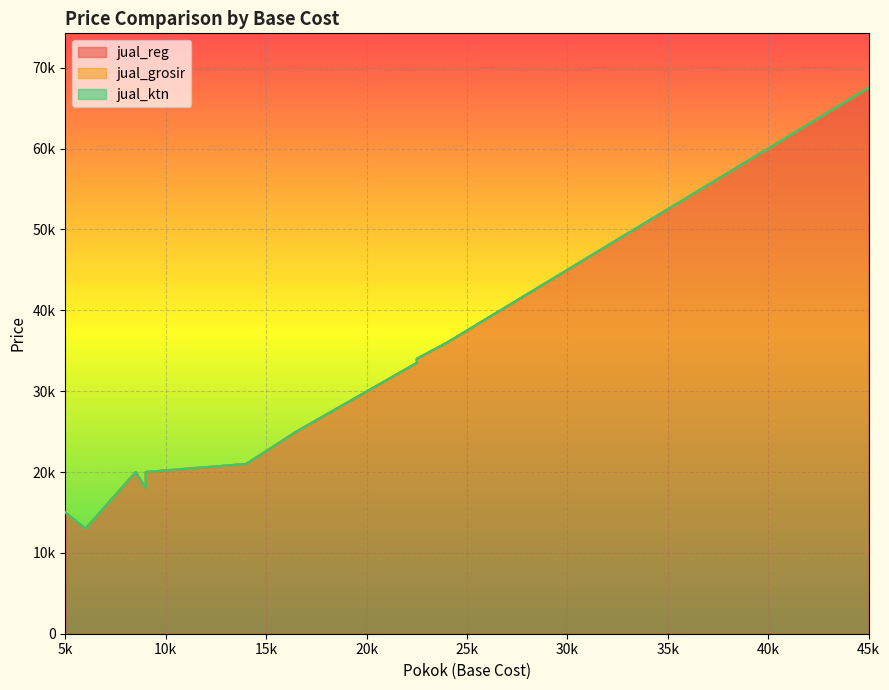

List the series in order of their peak value, highest first.

jual_reg, jual_grosir, jual_ktn